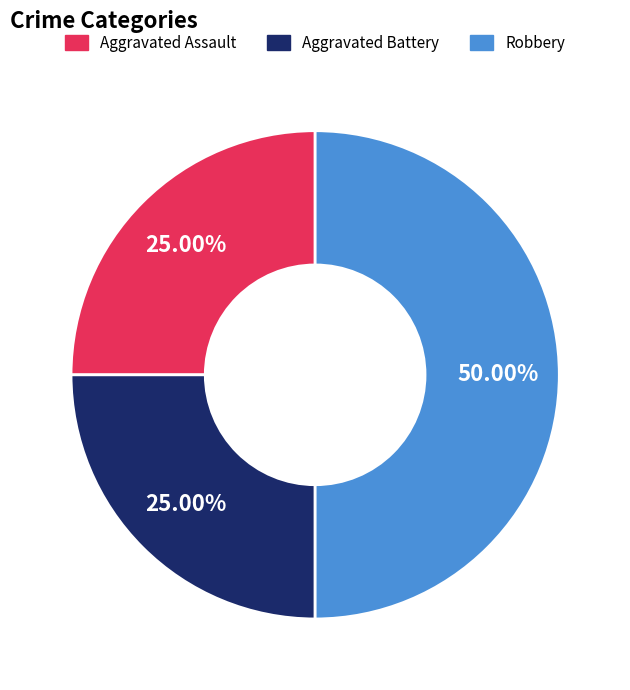

Count the number of slices in the pie.

3